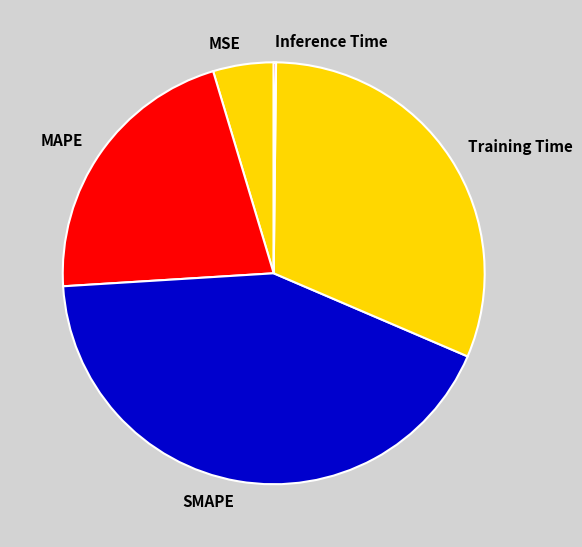

What is the largest slice in the pie chart?

SMAPE